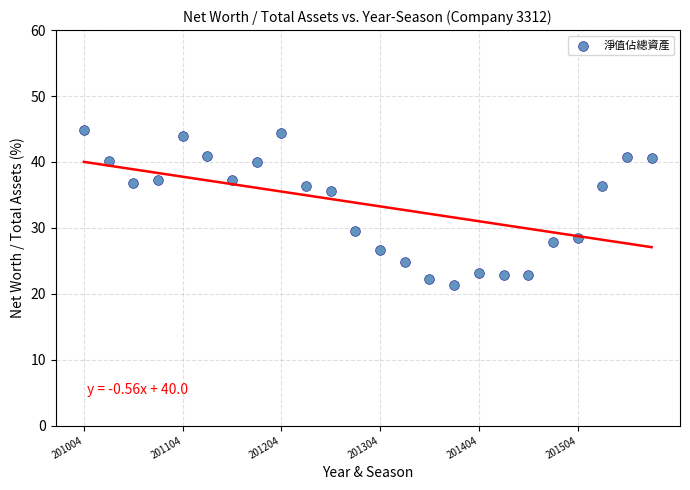

What Y value in the scatter plot is closest to 33?

35.7